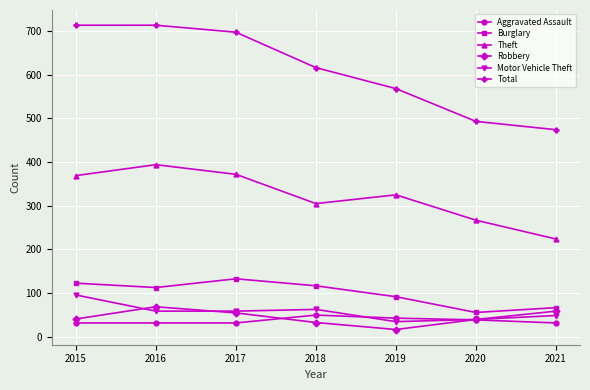

Is it true that Theft equals 305 at 2018?

True